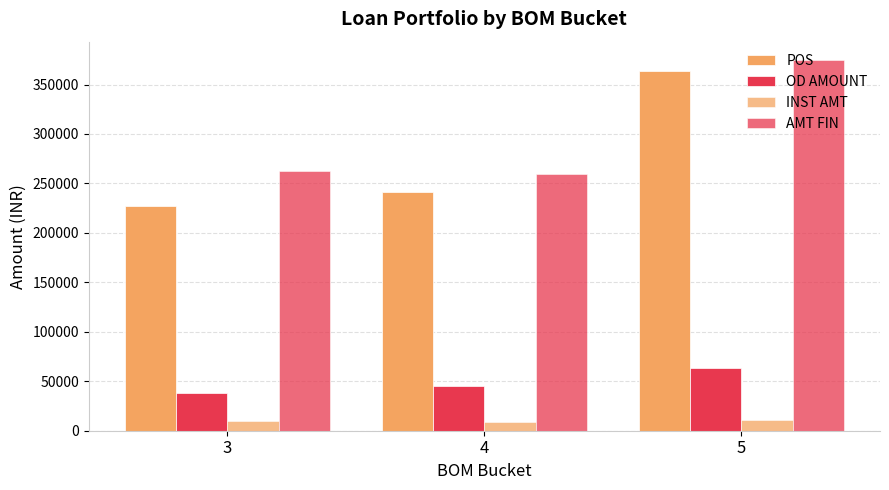

How many series are shown in this chart?

4